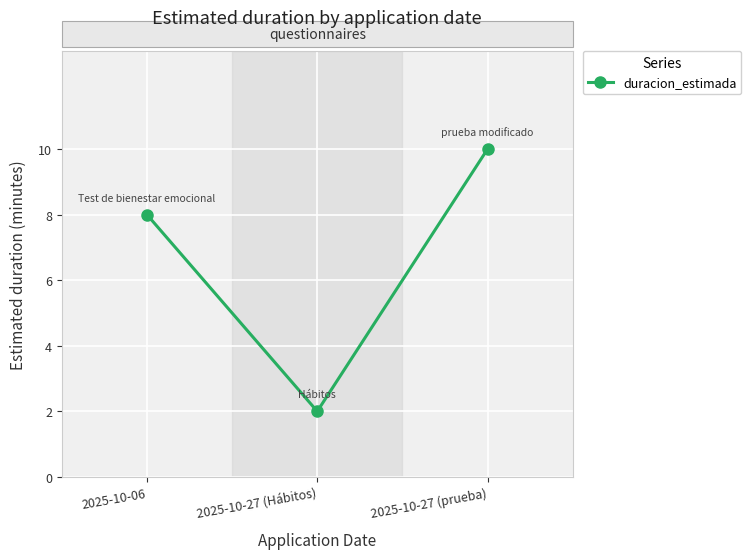

At which category does the chart reach its peak across all series?

2025-10-27 (prueba)